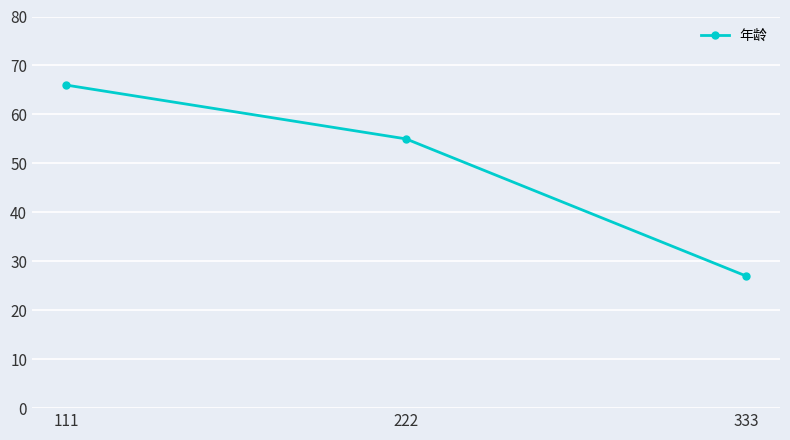

List the labels in order of value, largest first.

111, 222, 333